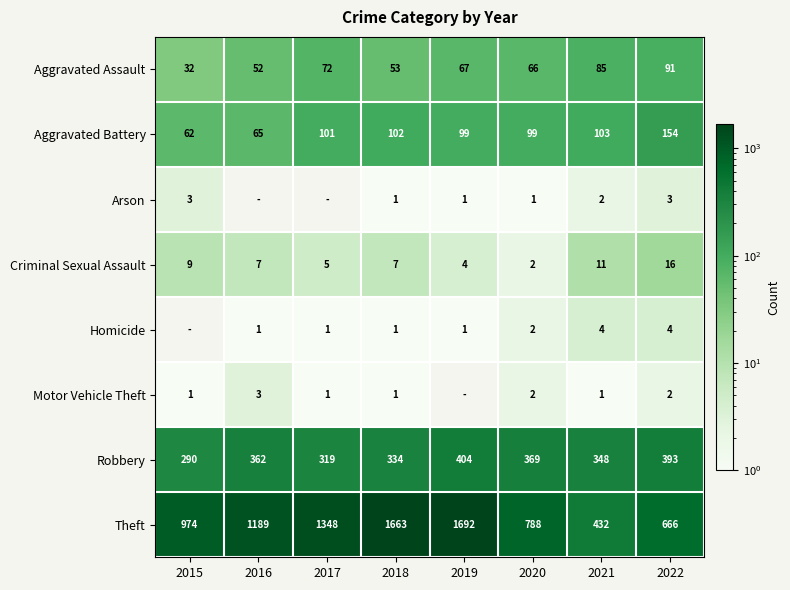

True or false: Criminal Sexual Assault has a value of 4 at 2019.

True